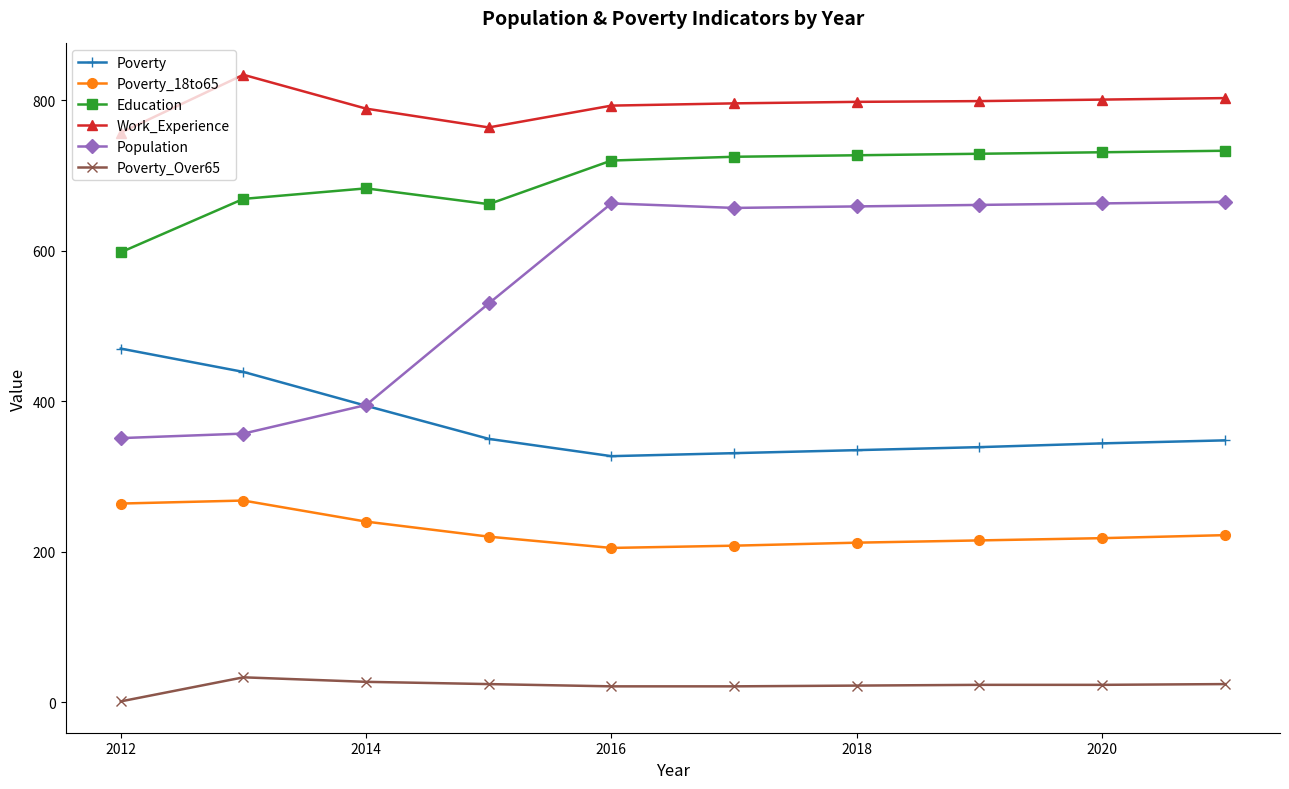

Which series has the largest range (max minus min)?

Population